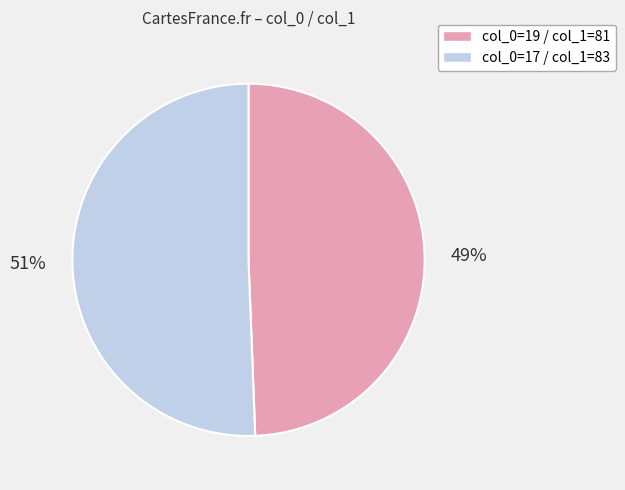

To the nearest percent, what is the average slice percentage?

50%